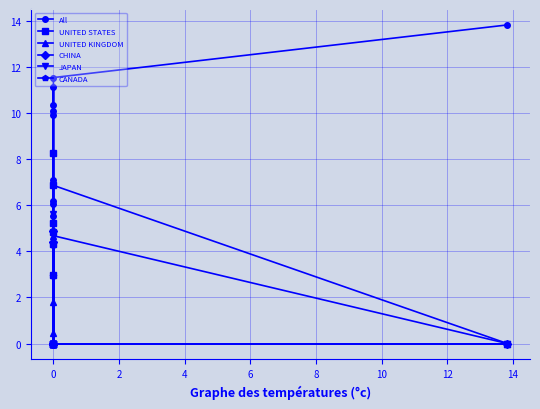

True or false: CANADA and CHINA cross at least once.

False